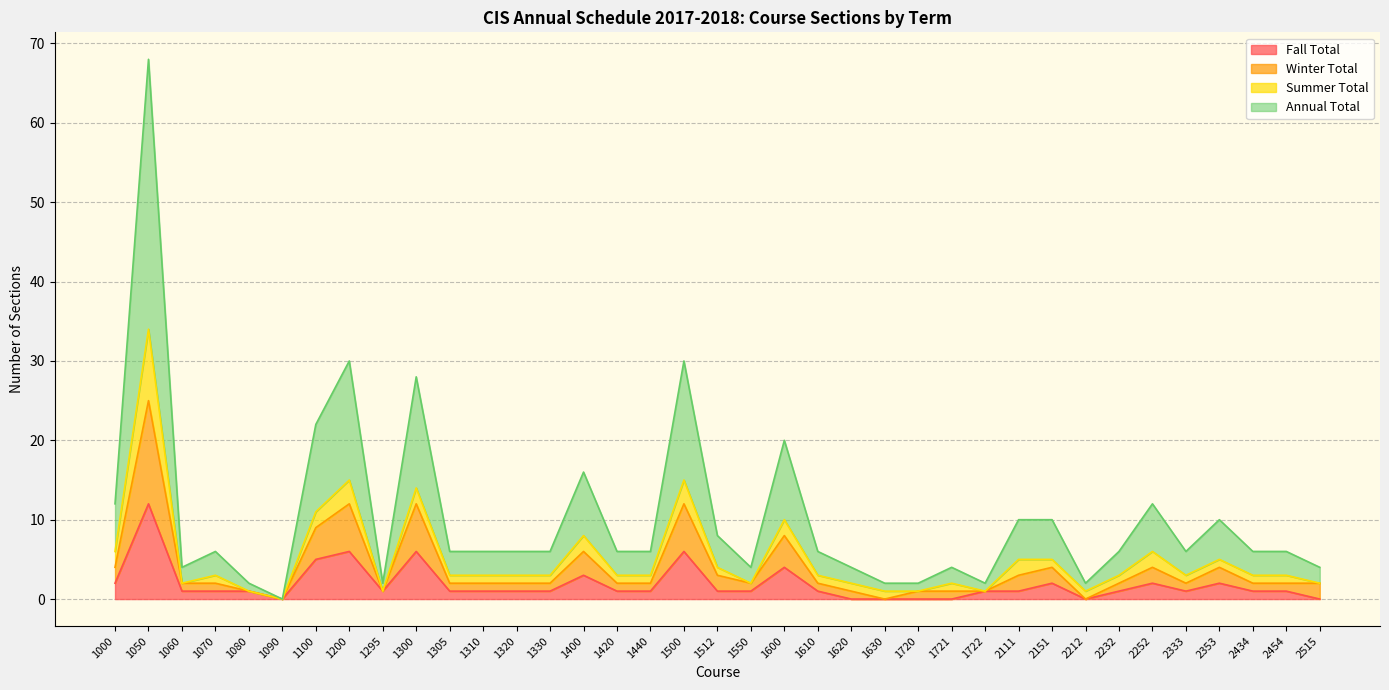

What is the difference between the second highest and minimum values in the Annual Total series?

15